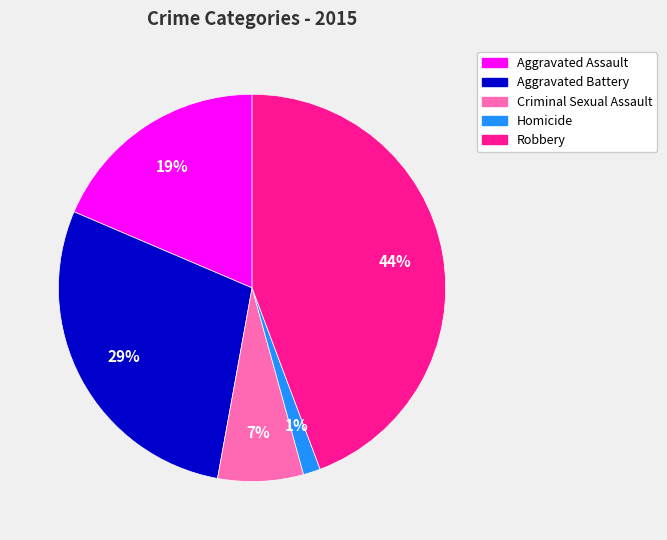

The Homicide slice represents 7% of the pie. True or false?

False